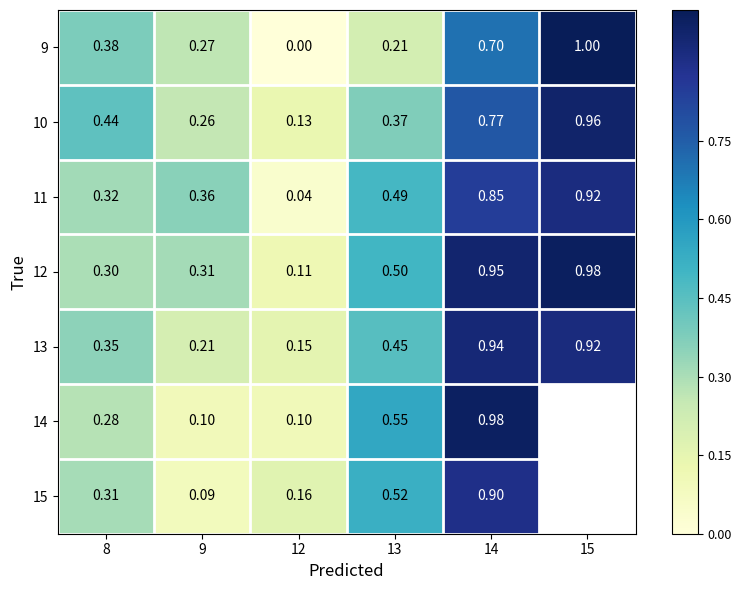

At which category is the sum across all series the highest?

14